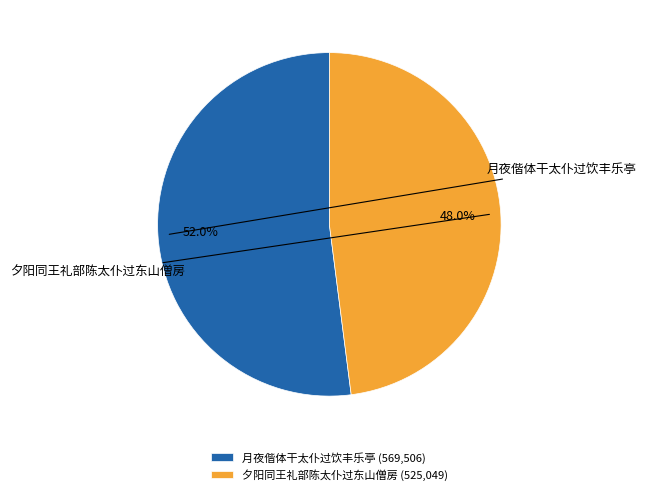

What is the ratio of the value at 月夜偕体干太仆过饮丰乐亭 to the value at 夕阳同王礼部陈太仆过东山僧房?

1.1